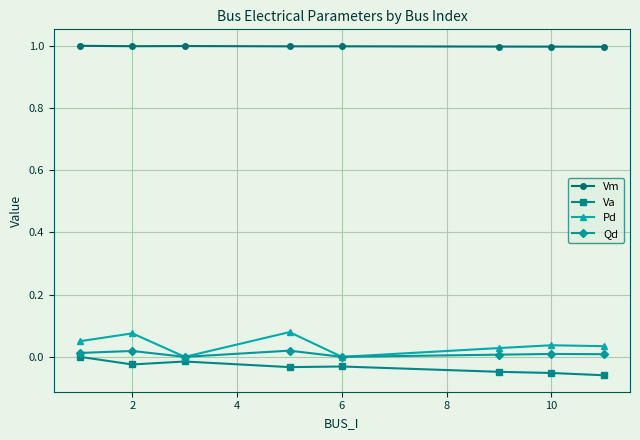

True or false: Va and Vm cross at least once.

False